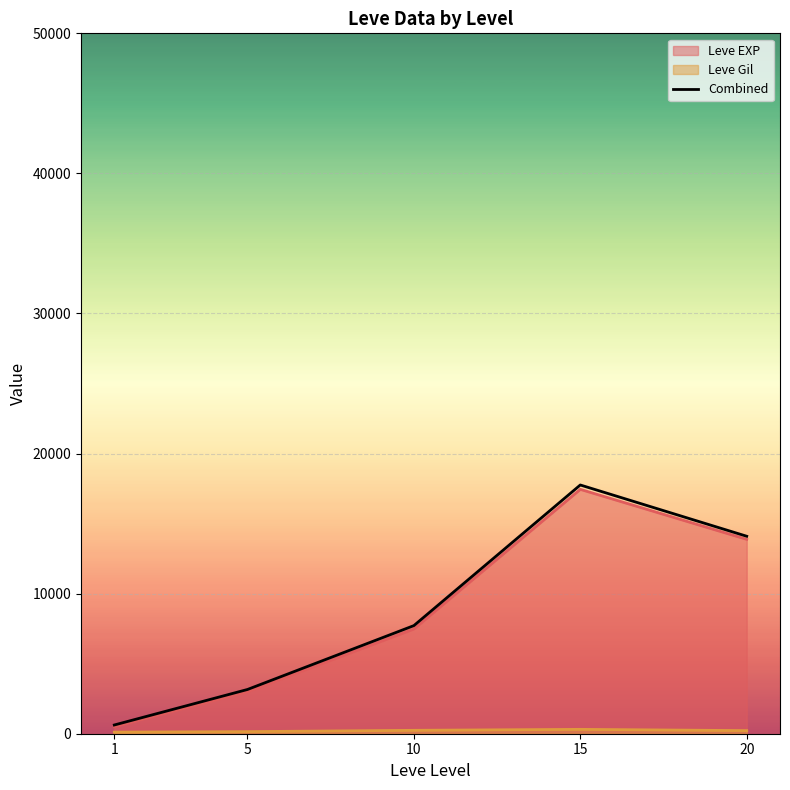

Count the number of categories in the chart.

5